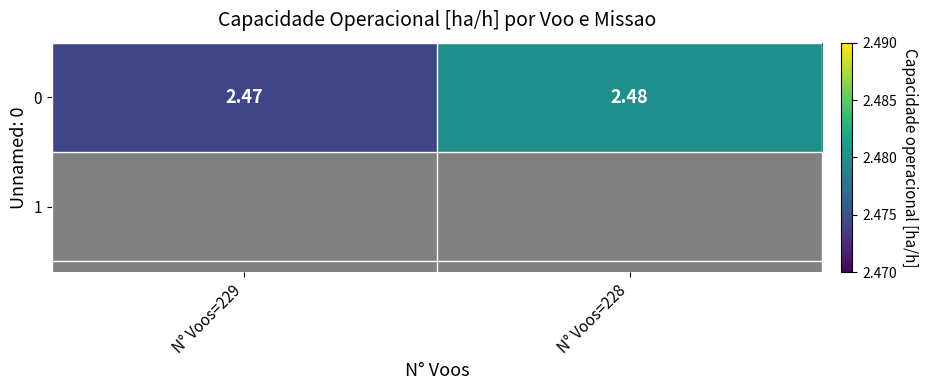

Count the values in the range 2 to 3.

2